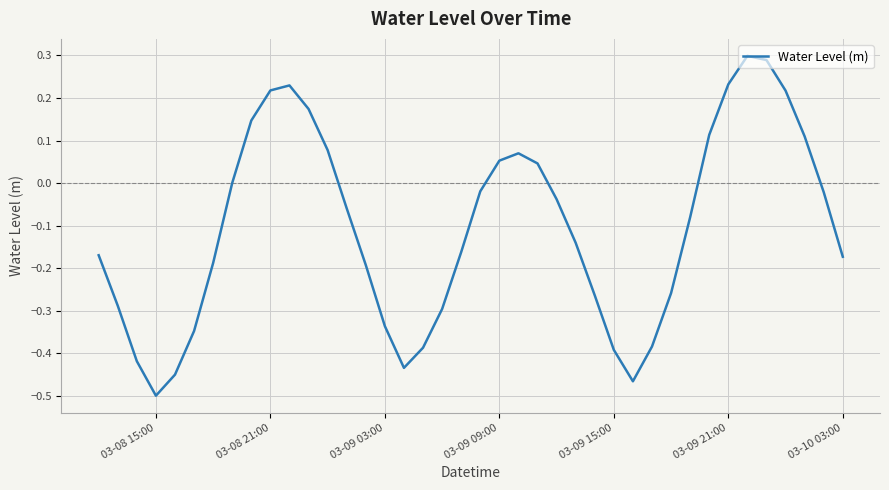

Where is the first local minimum?

03-08 15:00